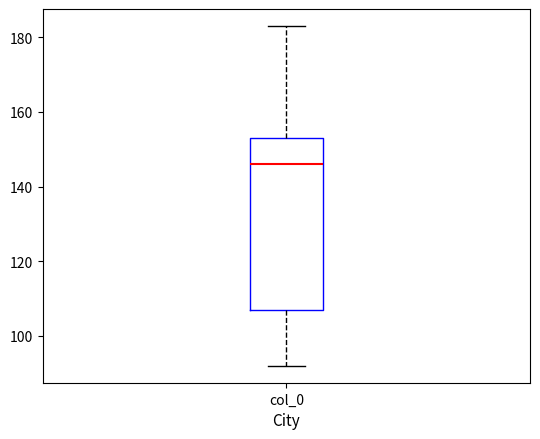

Where does the upper whisker of the box for col_0 end on the y-axis? The values are not printed on the chart, so give them approximately, as read against the axis.

184